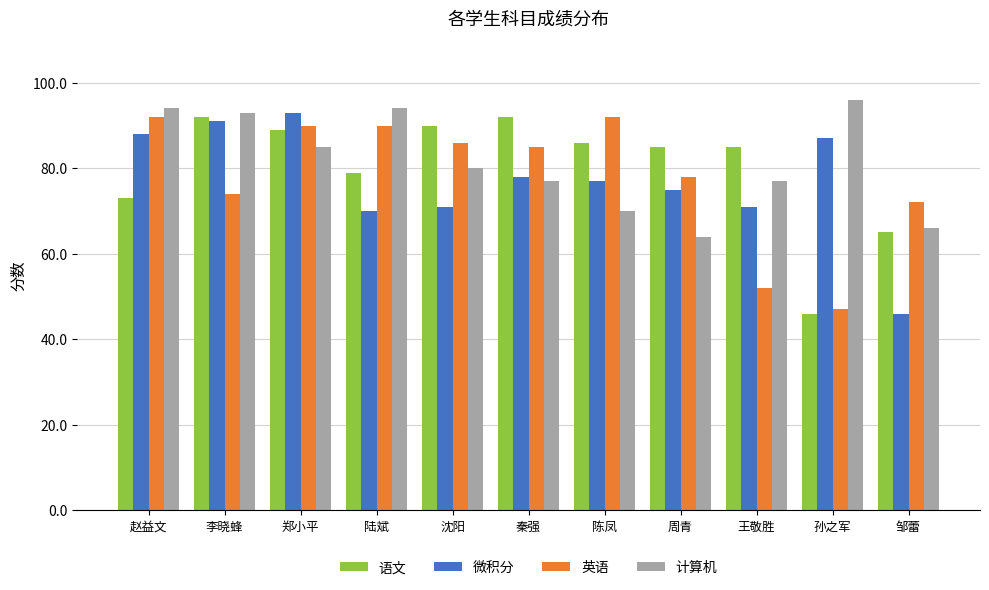

Which label corresponds to the largest value in the chart?

孙之军